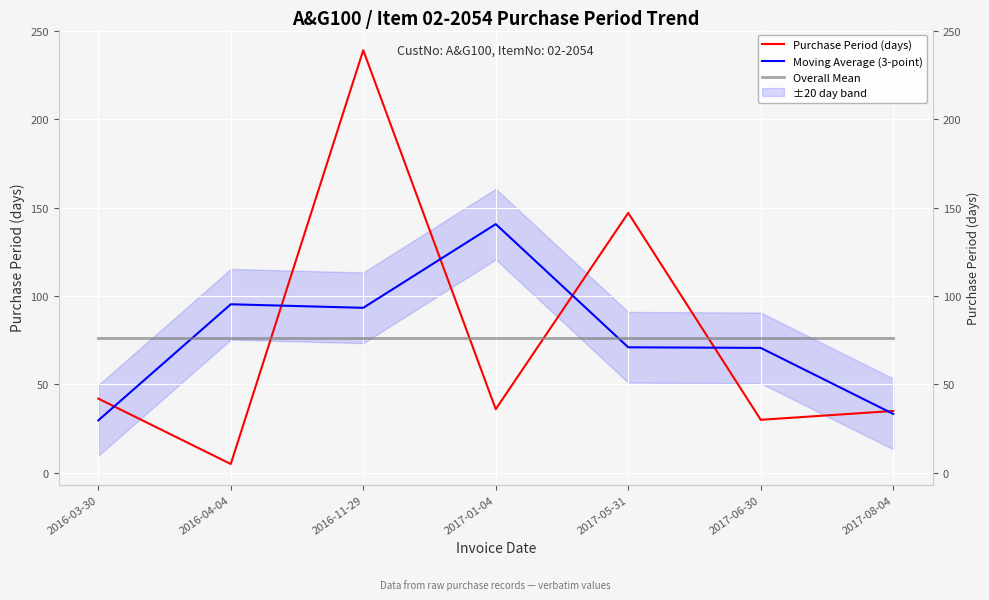

Reading left to right, what are all the values shown in this chart?

Purchase Period (days): 42.0	5.0	239.0	36.0	147.0	30.0	35.0
Moving Average (3-point): 29.7	95.3	93.3	140.7	71.0	70.7	33.3
Overall Mean: 76.3	76.3	76.3	76.3	76.3	76.3	76.3